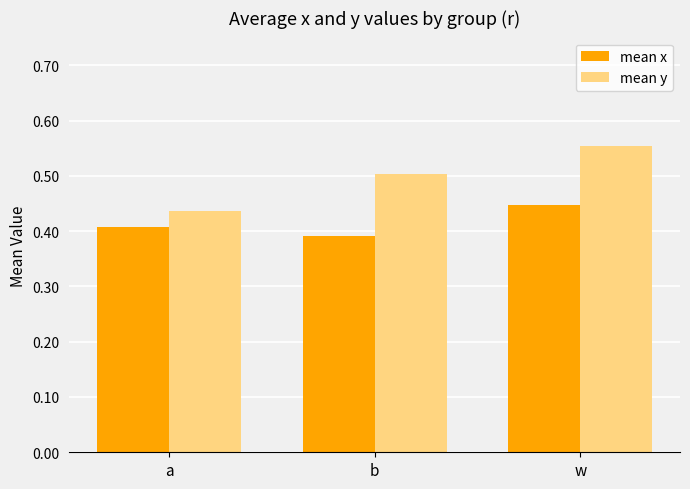

How many series are shown in this chart?

2